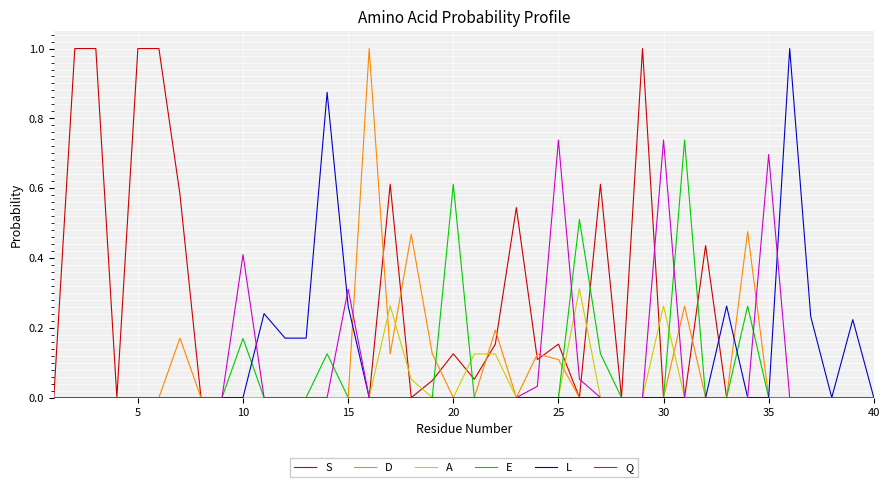

What are all the series names shown in the legend?

S, D, A, E, L, Q